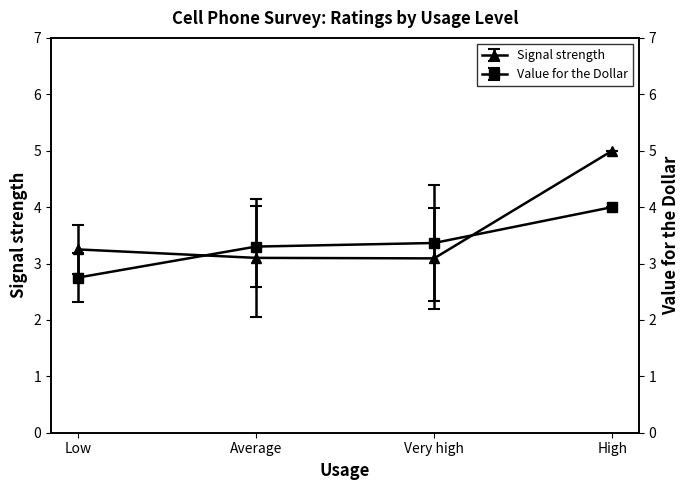

Which category has the highest value in the Signal strength series?

High